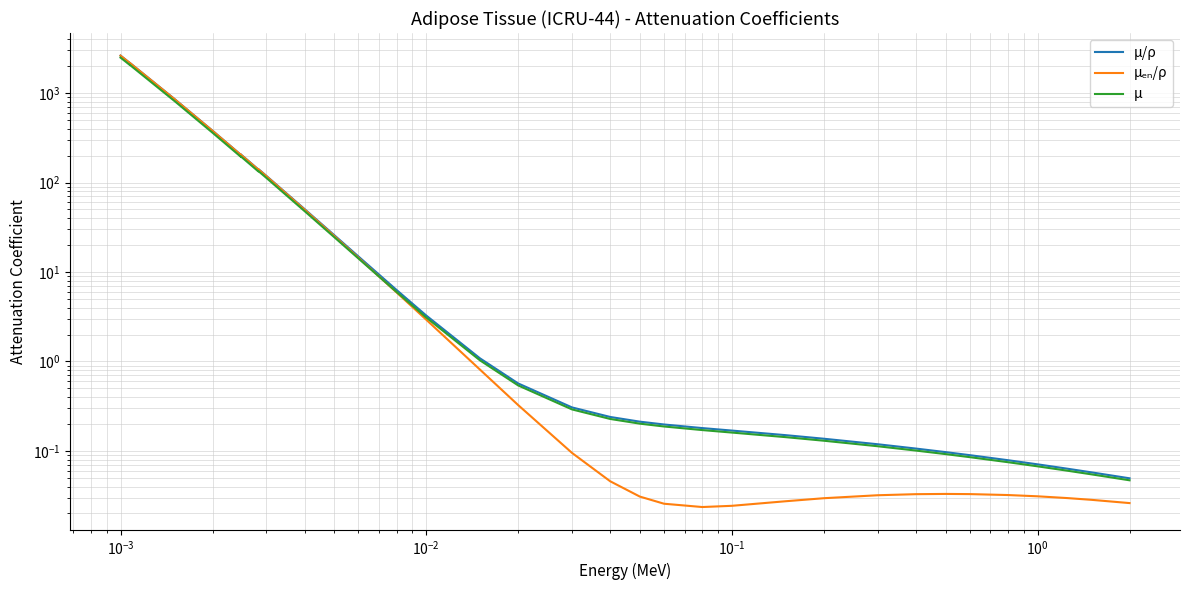

Reading left to right, transcribe all the data shown in this chart.

μ/ρ: 2628.0	2392.0	2176.0	2182.0	862.2	380.0	205.3	207.2	170.7	140.5	142.0	118.8	50.5	25.9	14.9	6.3	3.3	1.1	0.6	0.3	0.2	0.2	0.2	0.2	0.2	0.1	0.1	0.1	0.1	0.1	0.1	0.1	0.1	0.1	0.1	0.0
μₑₙ/ρ: 2623.0	2387.0	2171.0	2177.0	860.1	378.7	204.3	206.0	169.6	139.6	140.9	117.8	49.8	25.3	14.5	5.9	2.9	0.8	0.3	0.1	0.0	0.0	0.0	0.0	0.0	0.0	0.0	0.0	0.0	0.0	0.0	0.0	0.0	0.0	0.0	0.0
μ: 2496.6	2272.4	2067.2	2072.9	819.1	361.0	195.0	196.8	162.2	133.5	134.9	112.9	48.0	24.6	14.2	6.0	3.1	1.0	0.5	0.3	0.2	0.2	0.2	0.2	0.2	0.1	0.1	0.1	0.1	0.1	0.1	0.1	0.1	0.1	0.1	0.0